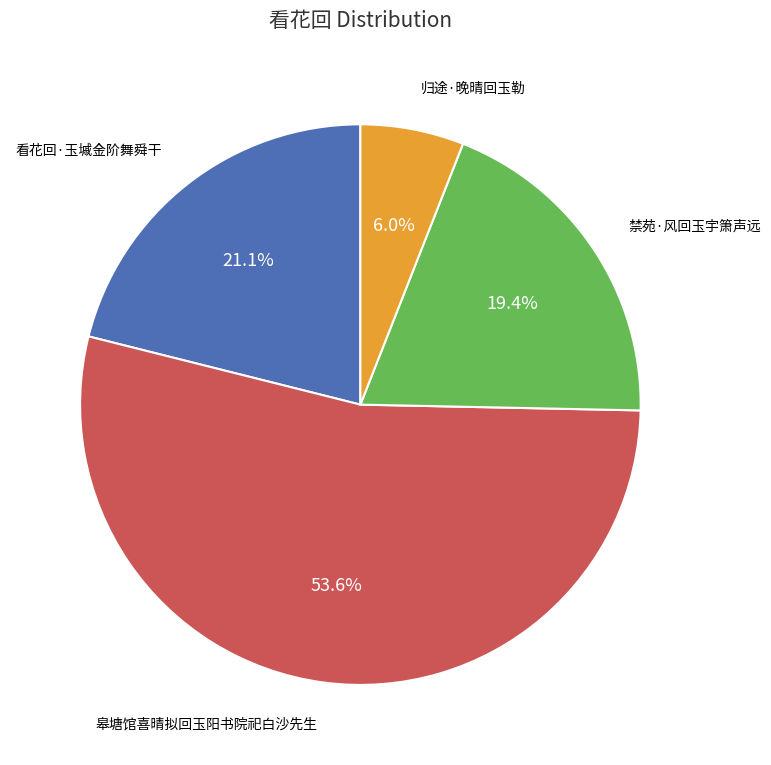

The 看花回·玉墄金阶舞舜干 slice represents 31% of the pie. True or false?

False